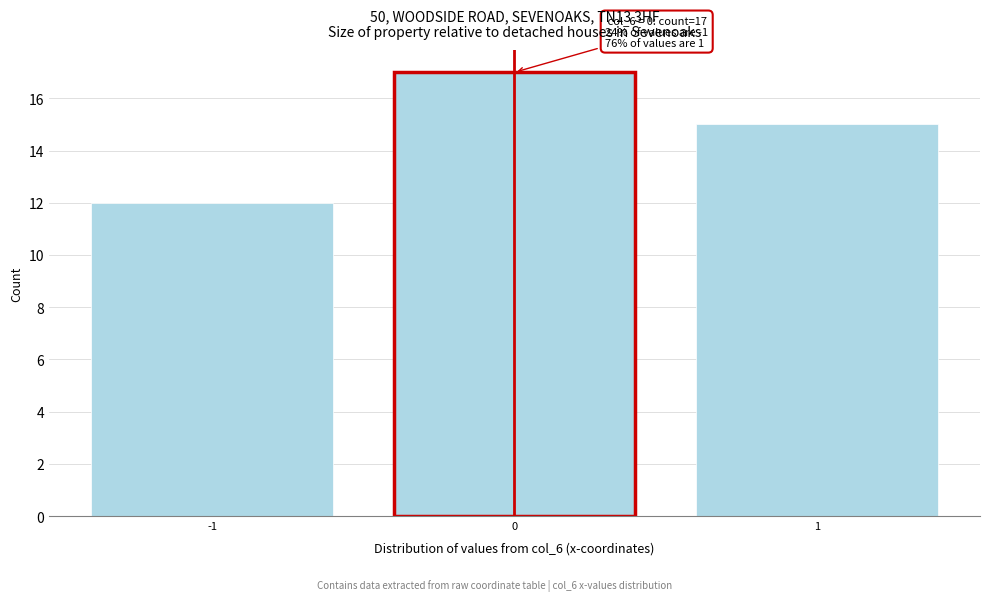

Over which range of the x-axis is the bar tallest?

-0.5 to 0.5